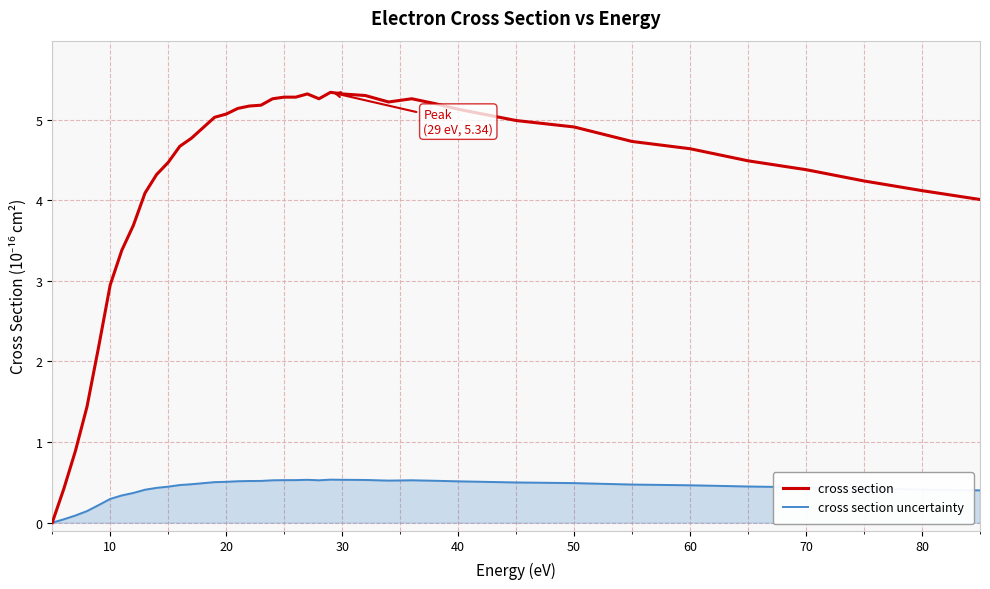

What are all the series names shown in the legend?

cross section, cross section uncertainty